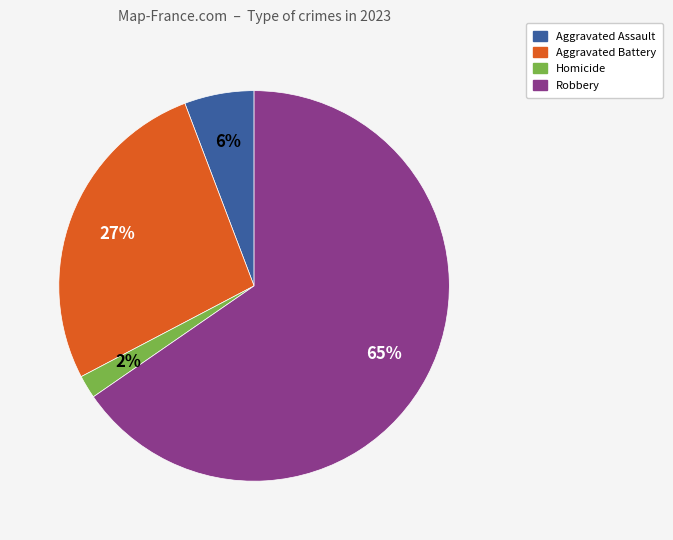

To the nearest percent, what is the difference between the largest and smallest slice percentages?

63%